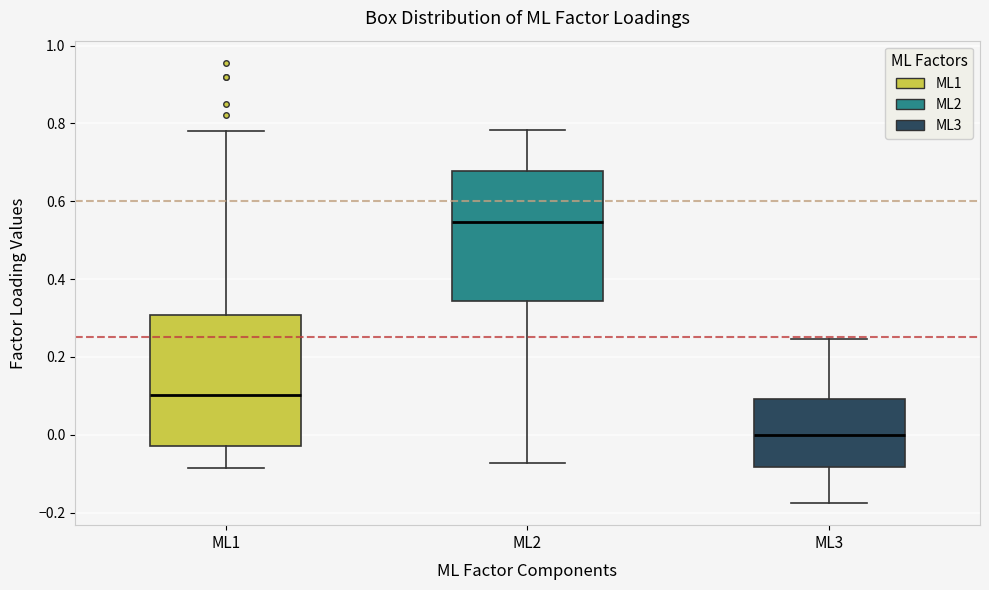

Which box has the lowest median line?

ML3